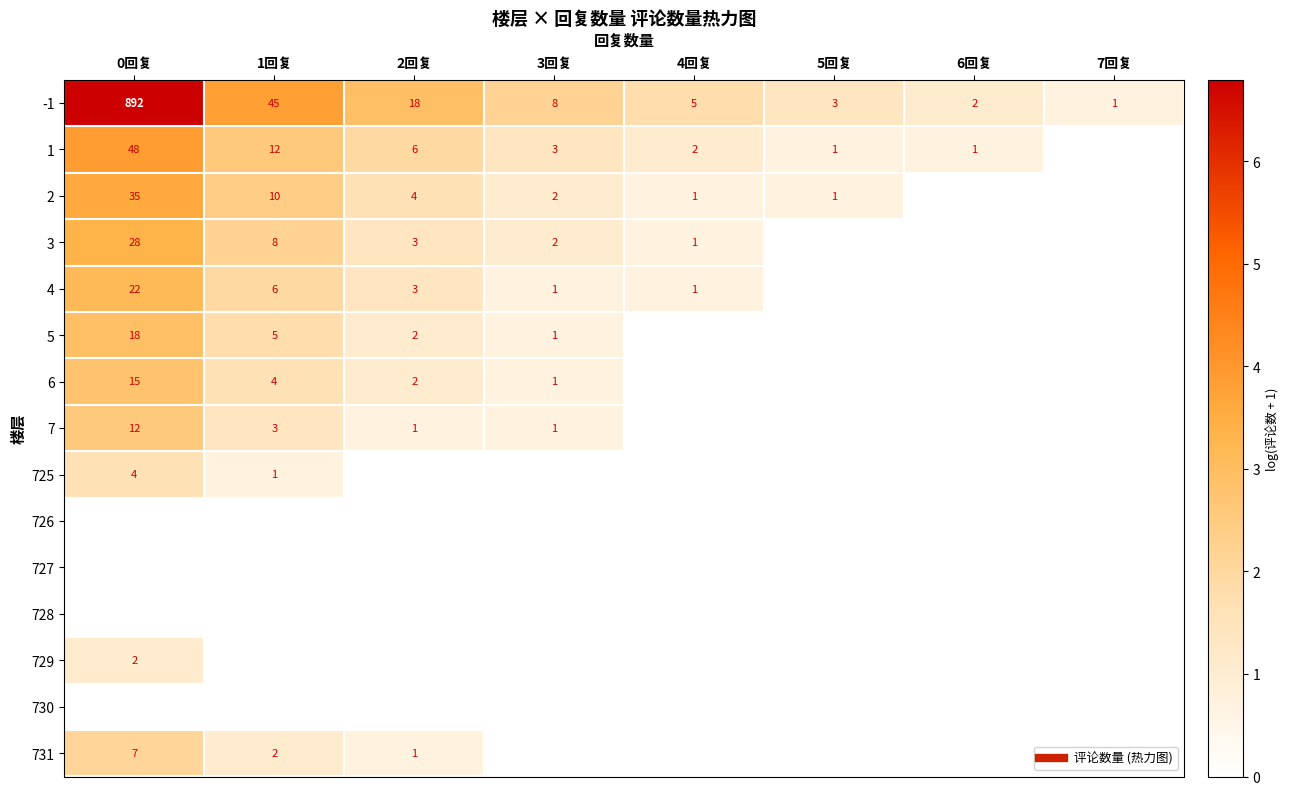

What is the total value across all series at 0回复?

33.8